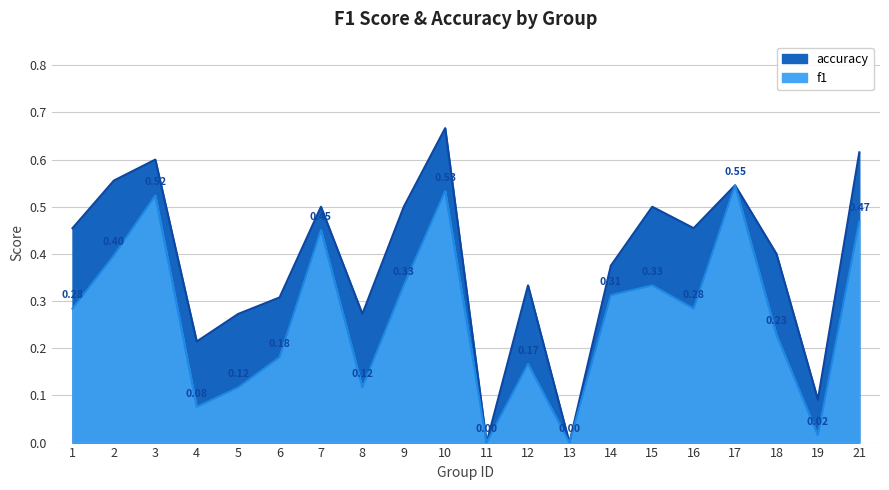

True or false: accuracy and f1 cross at least once.

False